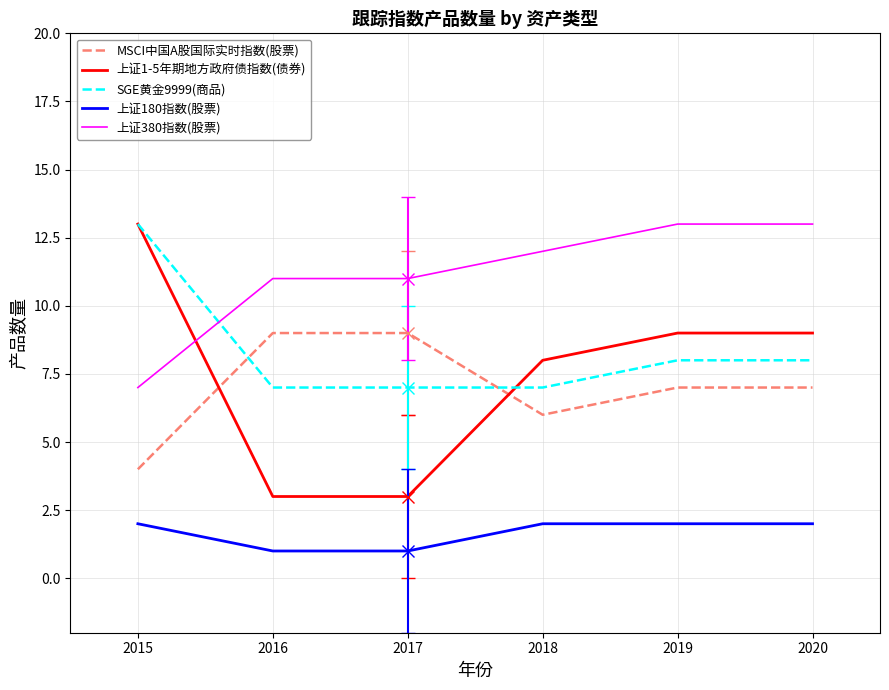

What is the lowest value of the SGE黄金9999(商品) series?

7